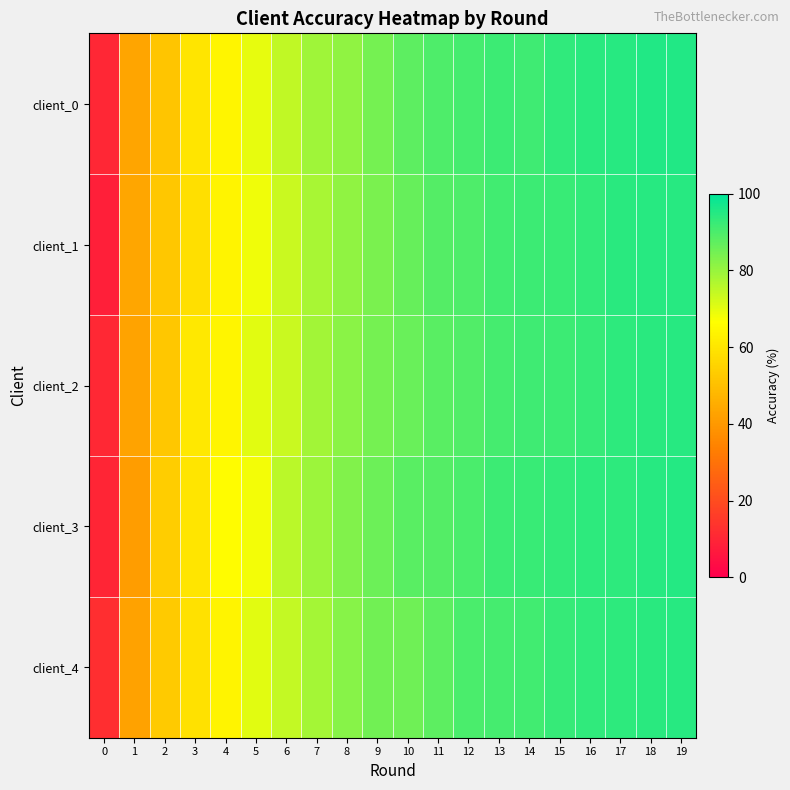

At how many categories does at least one series exceed 58?

17